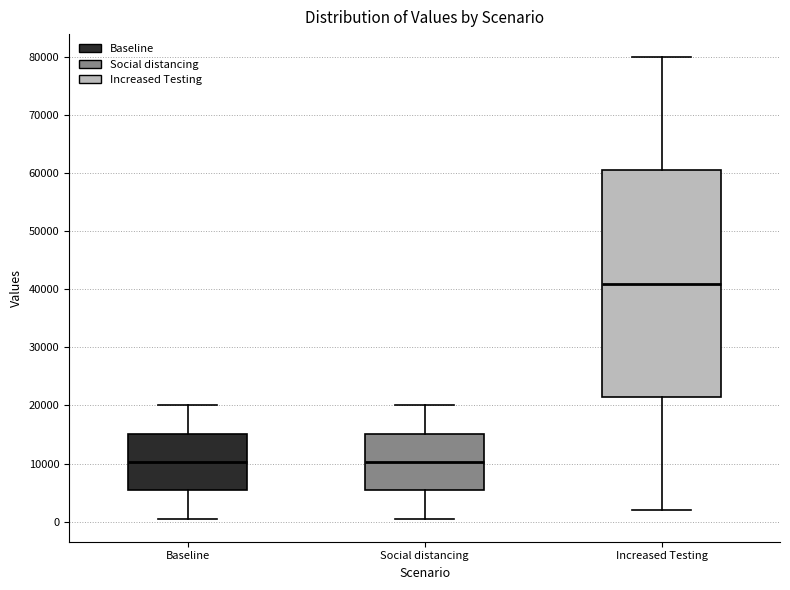

Where is the lower edge of the box for Social distancing on the y-axis? The values are not printed on the chart, so give them approximately, as read against the axis.

5000